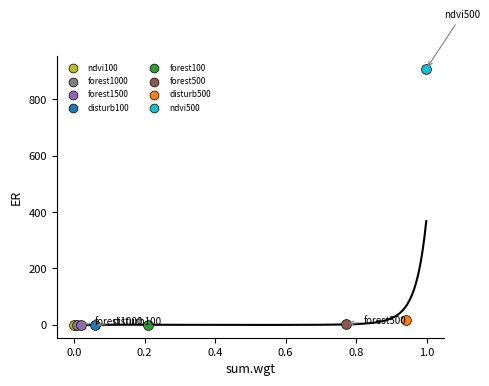

What are all the series names shown in the legend?

ndvi100, forest1000, forest1500, disturb100, forest100, forest500, disturb500, ndvi500